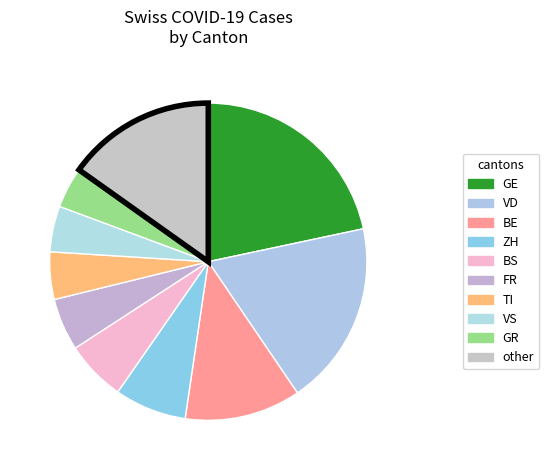

Which category has the smallest portion of the pie?

GR